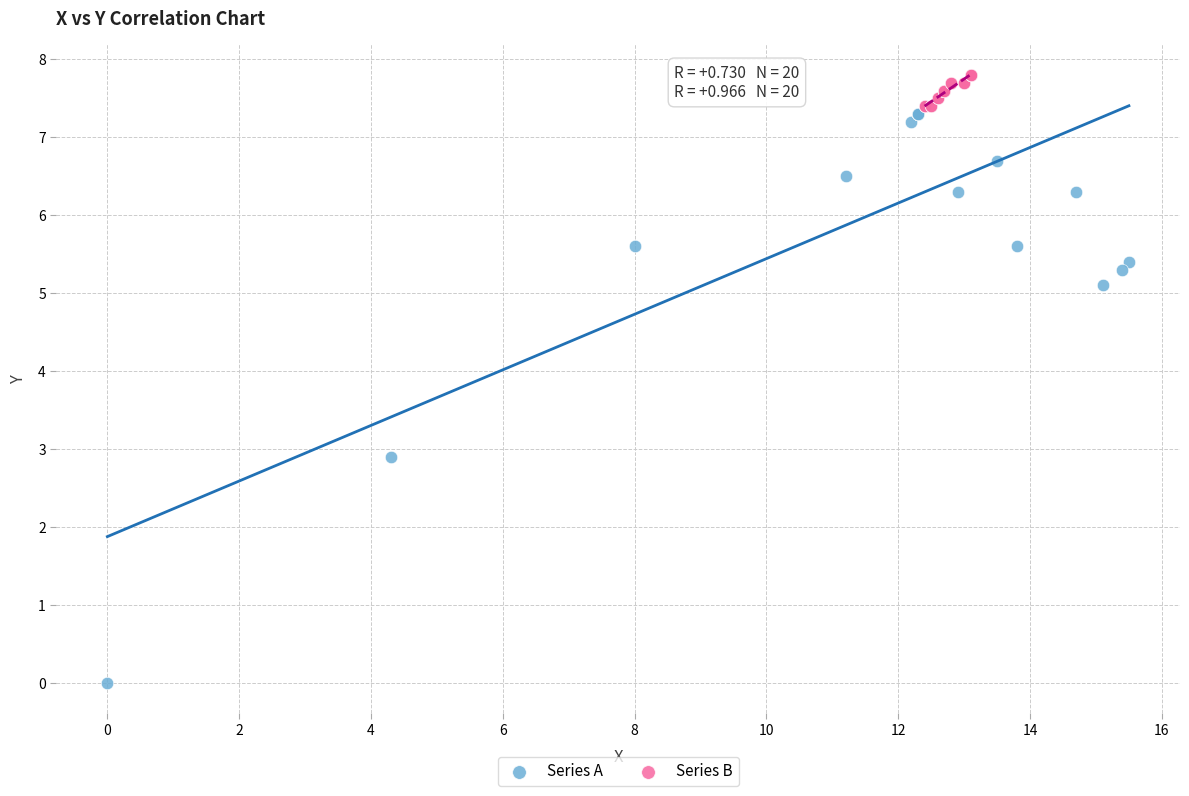

Which series reaches the minimum Y coordinate?

Series A